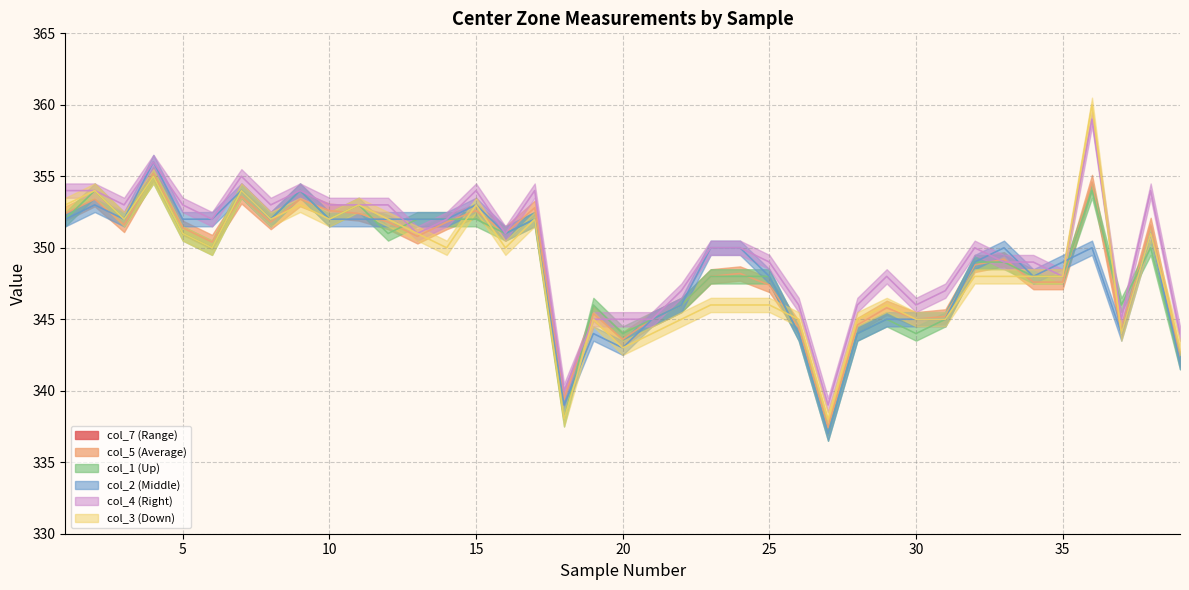

What is the lowest value of the col_7 (Range) series?

2.0